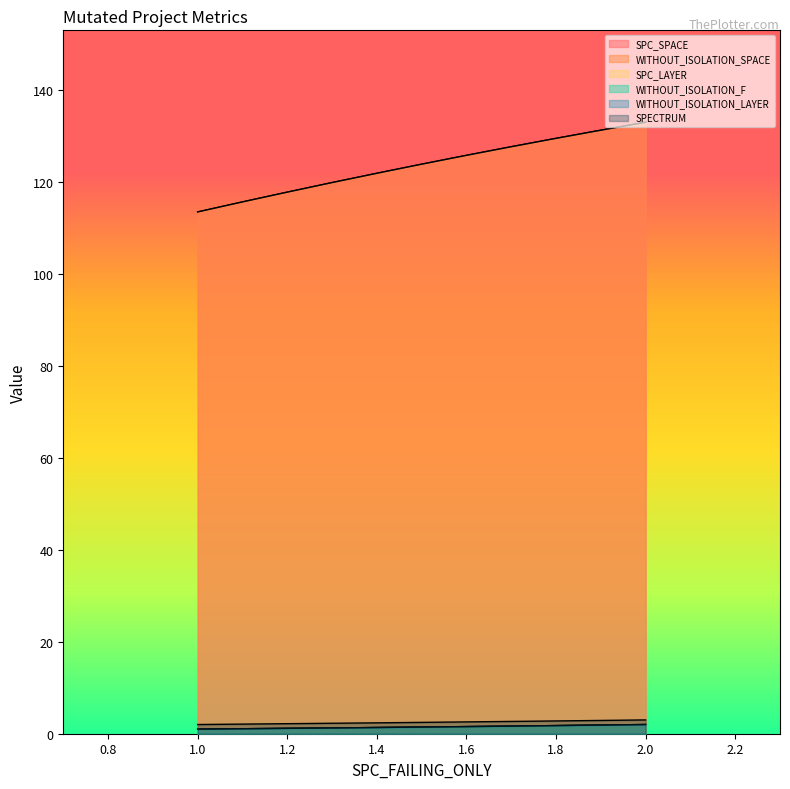

What is the greatest value displayed?

133